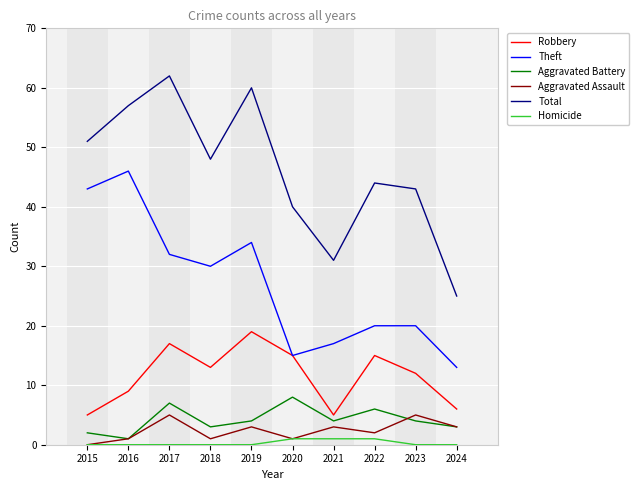

Rank the series by their maximum value, from highest to lowest.

Total, Theft, Robbery, Aggravated Battery, Aggravated Assault, Homicide